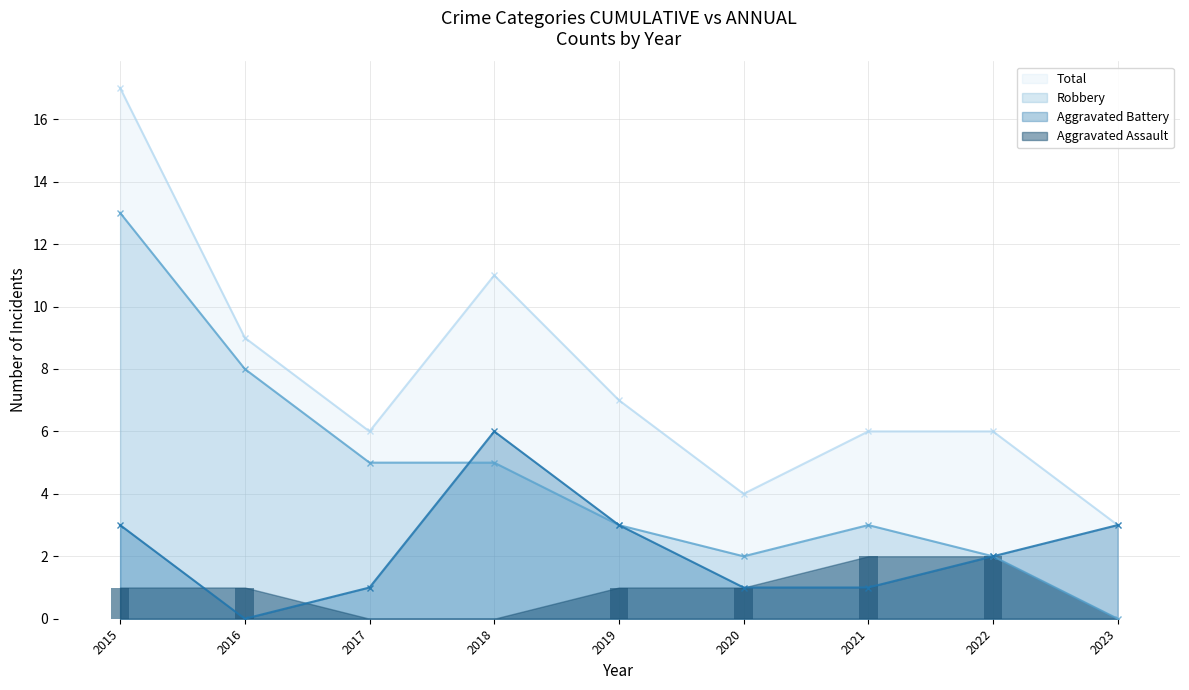

At which label does Robbery reach its peak?

2015